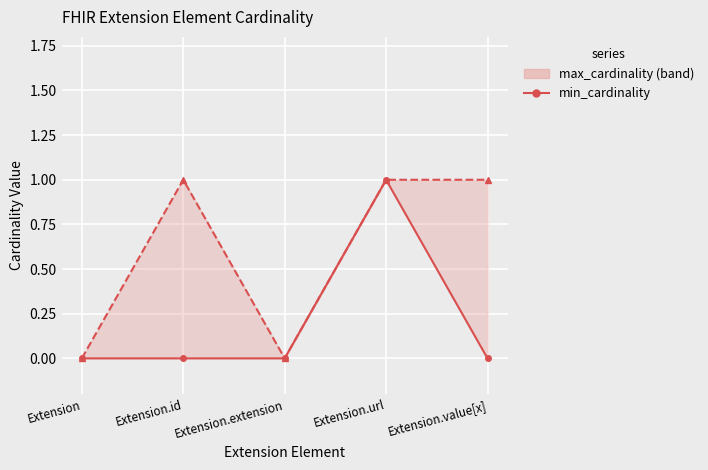

How many data points in max_cardinality line are less than 1?

2